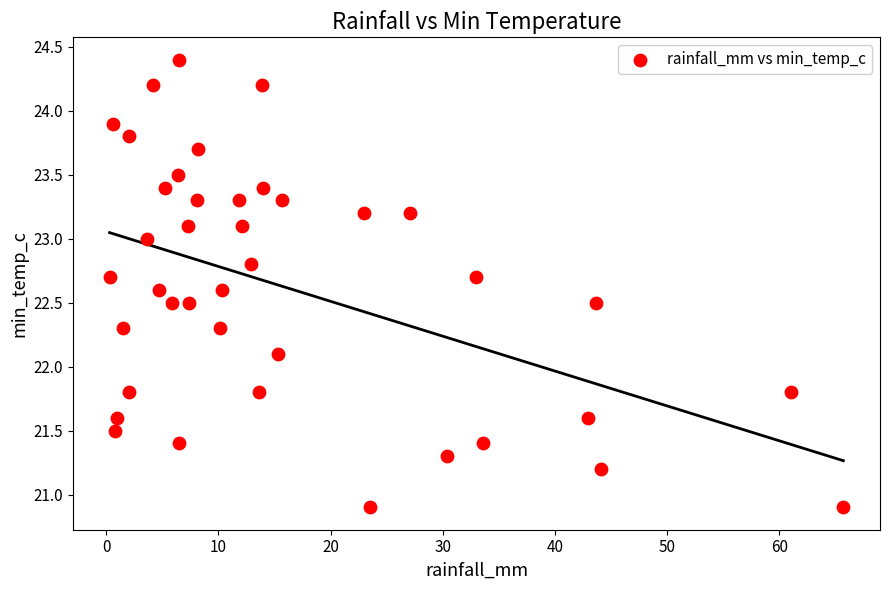

What Y value in the scatter plot is closest to 22?

22.1